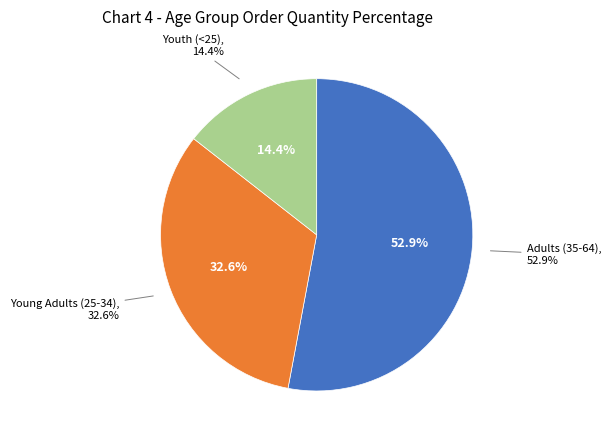

The Adults (35-64) slice represents 53% of the pie. True or false?

True